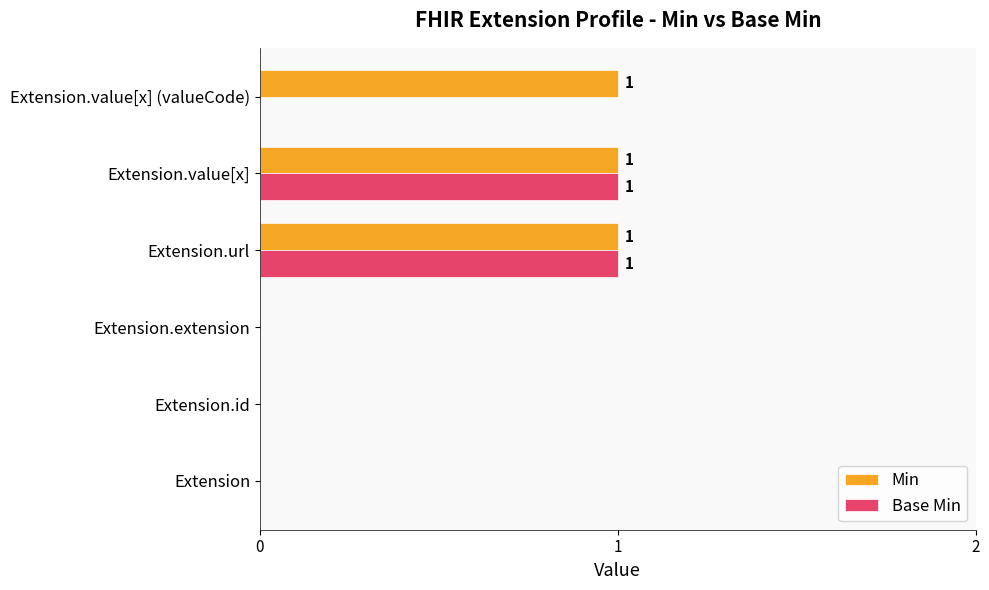

True or false: Base Min has a value of 0 at Extension.

True